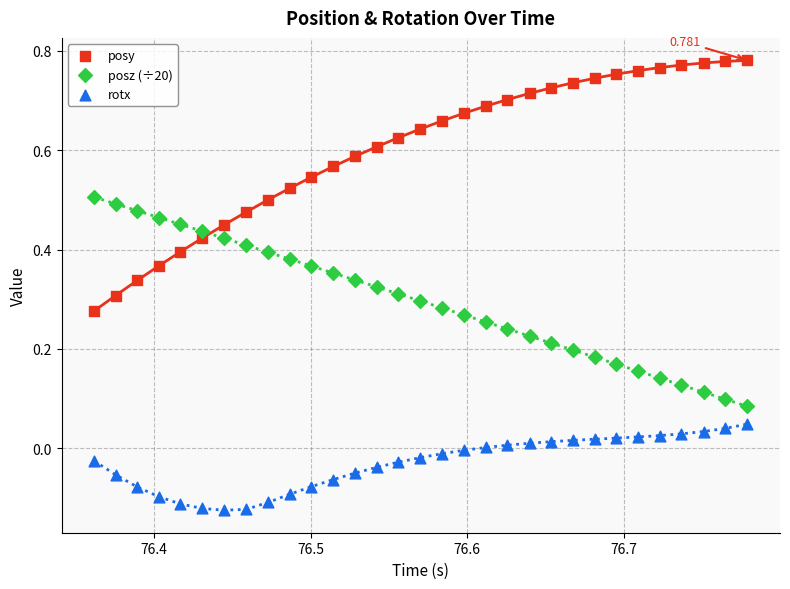

What are all the series names shown in the legend?

posy, posz (÷20), rotx